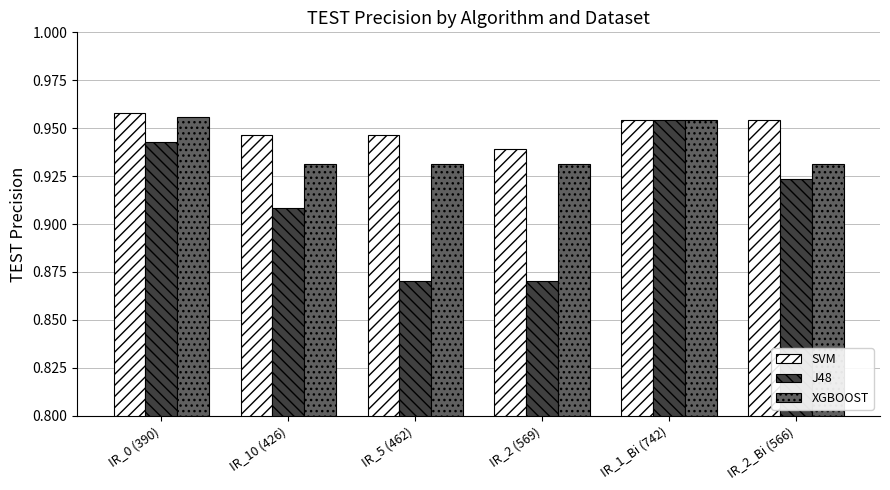

How many J48 values are between 0 and 1?

6